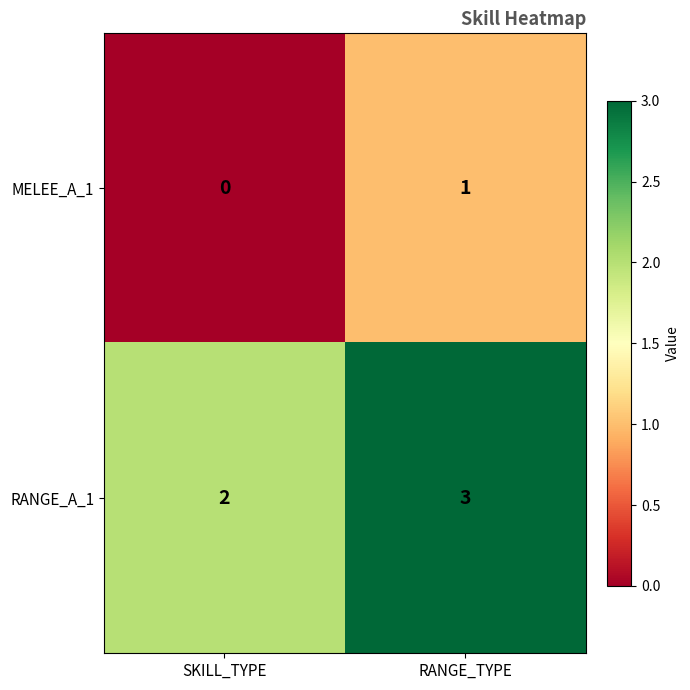

What is the sum of all RANGE_A_1 values?

5